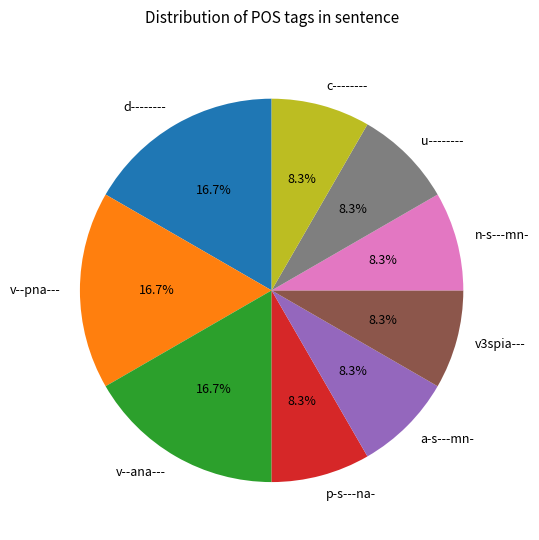

Is there any slice that represents more than half of the pie?

No